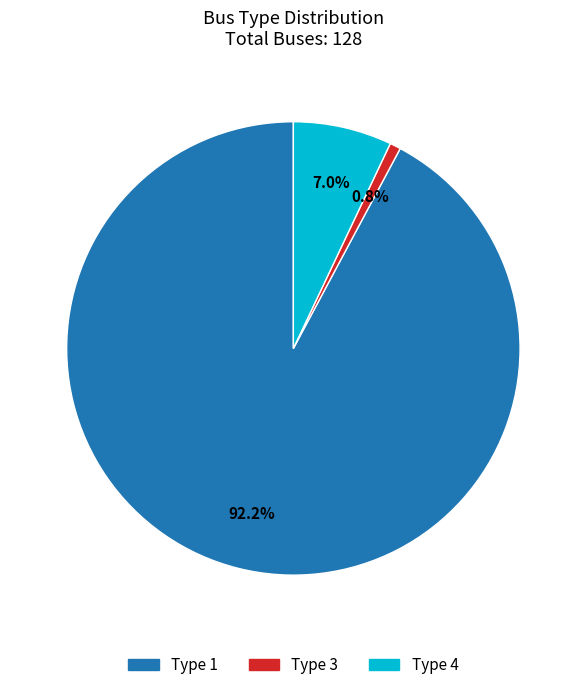

Is there any slice that represents more than half of the pie?

Yes